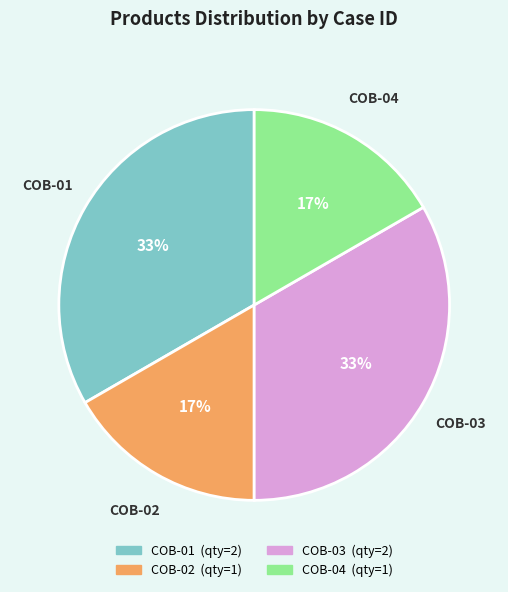

Between COB-02 and COB-01, which is larger?

COB-01